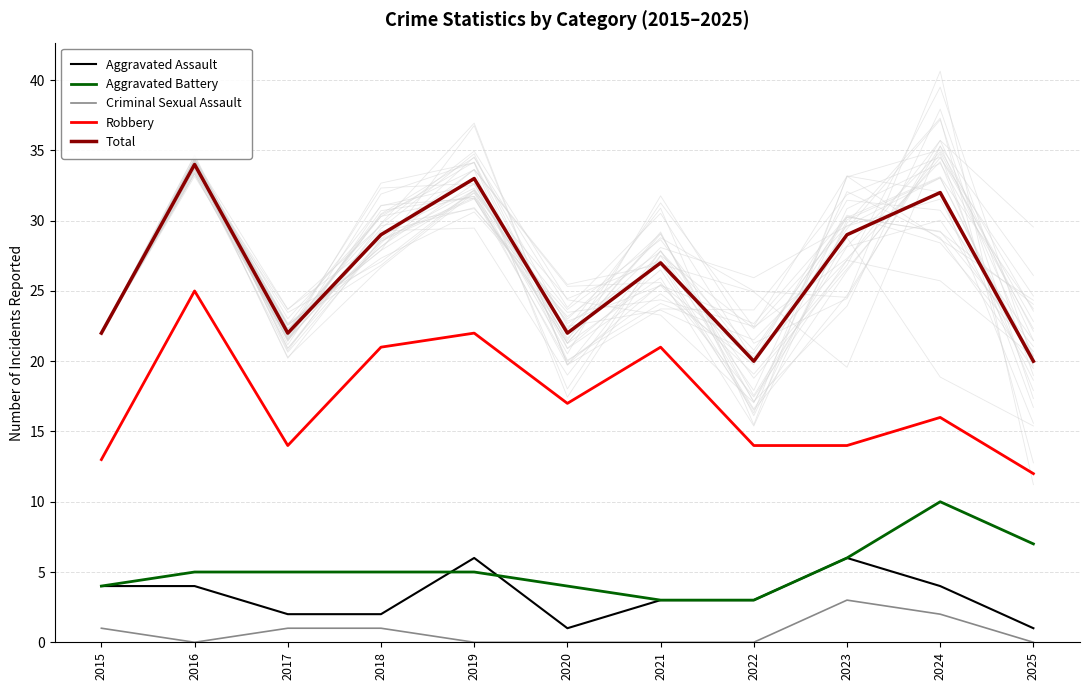

How many data points in Aggravated Battery are less than 5?

4